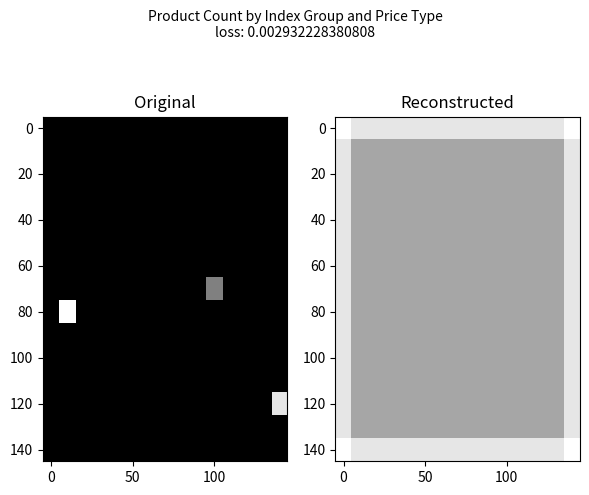

What is the difference between the highest and lowest values at 12?

0.2